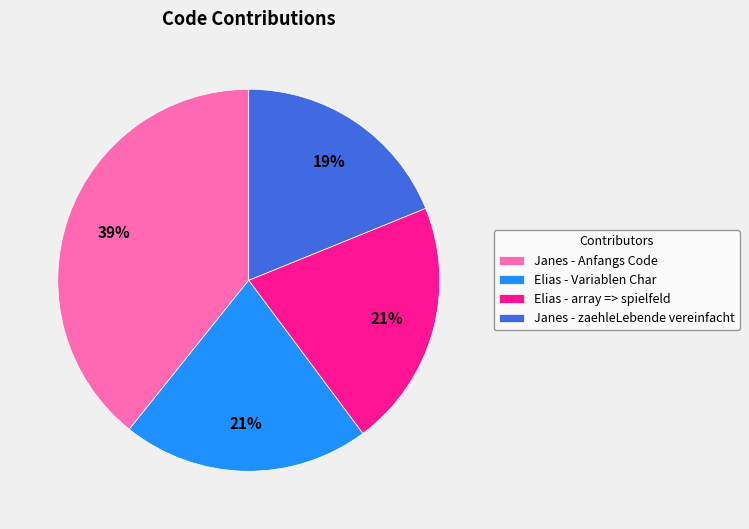

Approximately how many times larger is the value at Janes - Anfangs Code compared to Elias - Variablen Char?

1.9